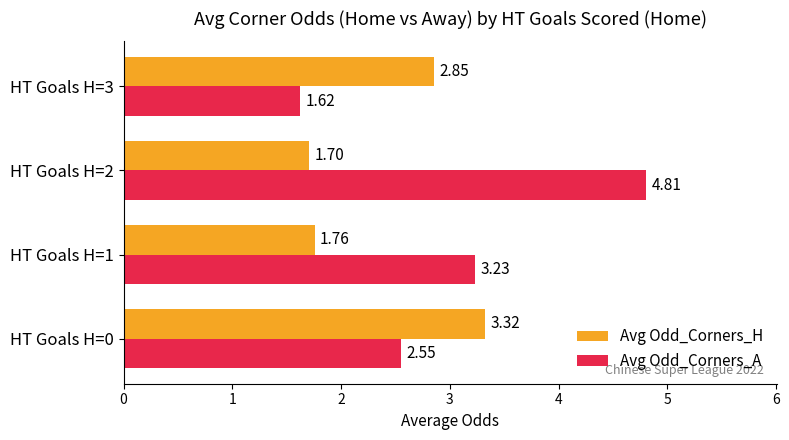

What are all the series names shown in the legend?

Avg Odd_Corners_H, Avg Odd_Corners_A